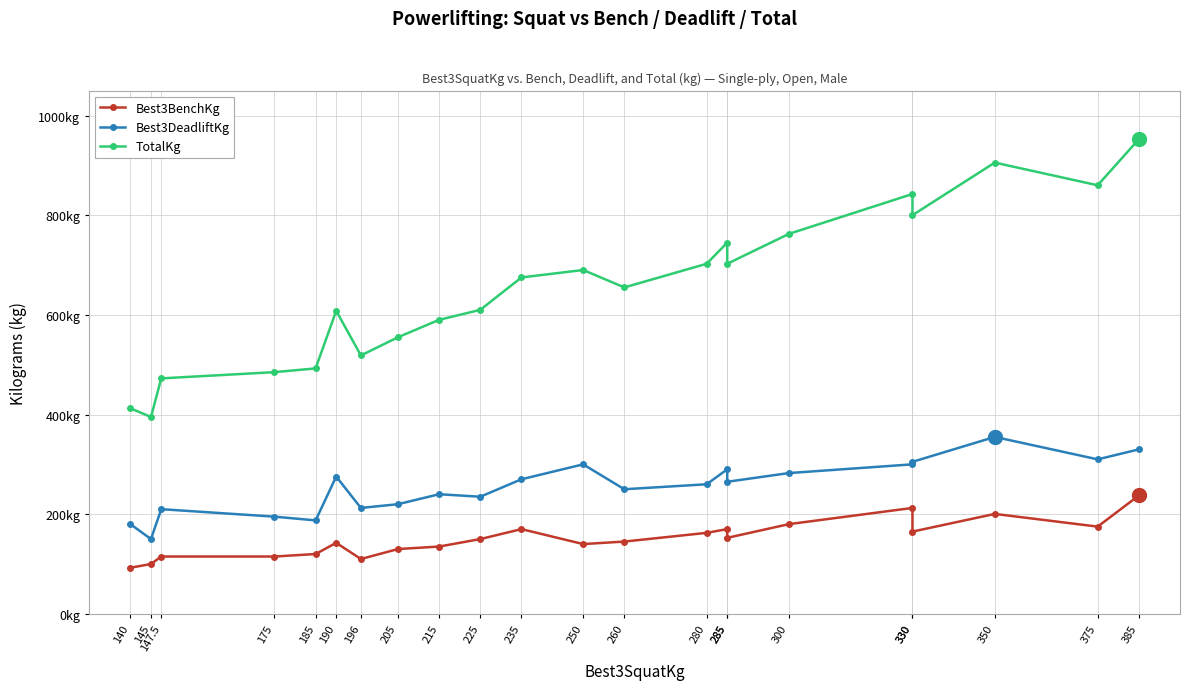

Which category has the highest value in the Best3DeadliftKg series?

350